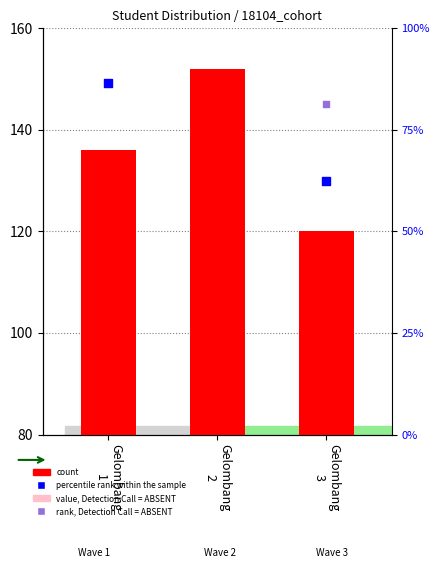

Is the value of percentile rank within the sample at Gelombang
1 greater than the value of value, Detection Call = ABSENT at Gelombang
3?

Yes